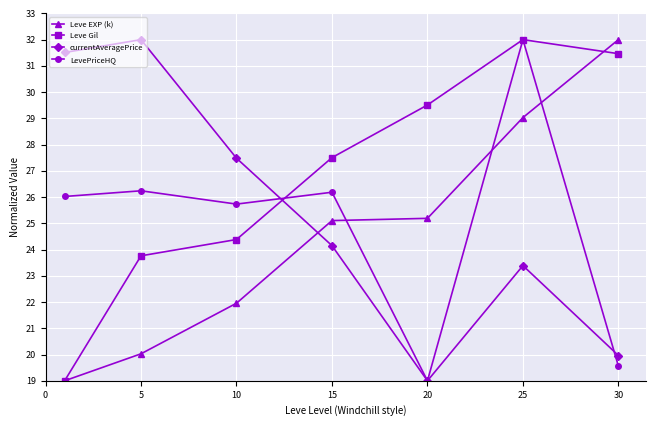

What is the lowest value of the LevePriceHQ series?

19.0